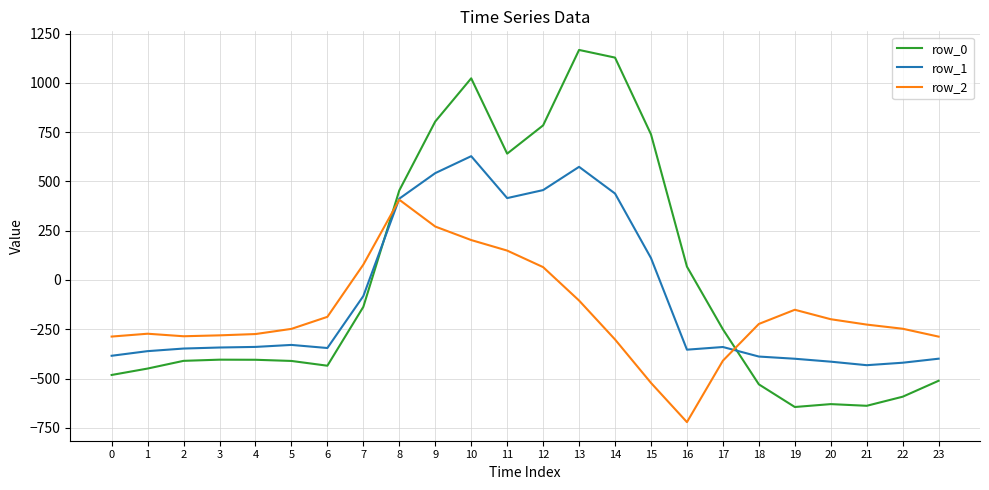

What is the sum of all row_0 values?

-120.8